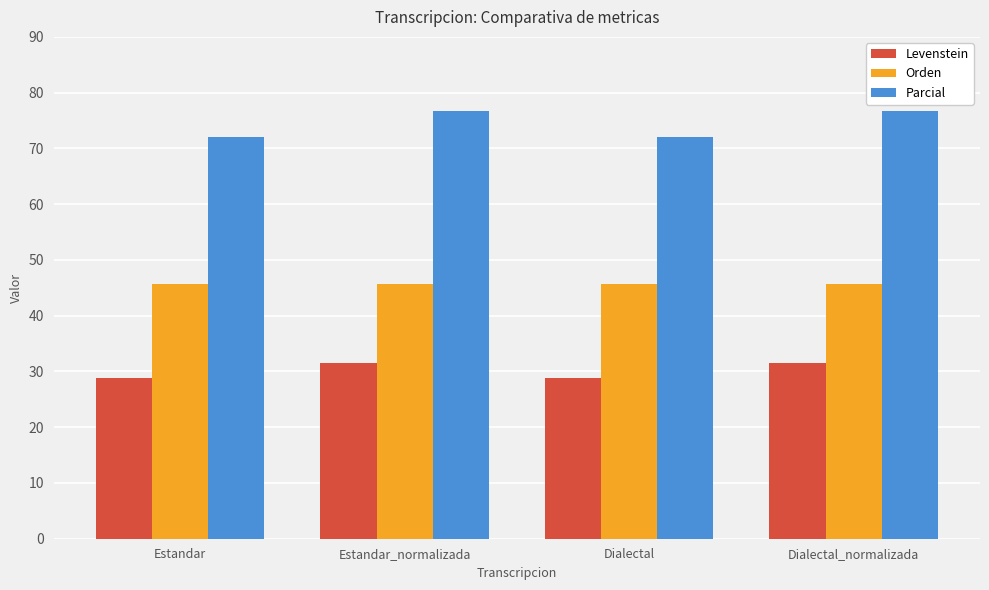

Is it true that Levenstein equals 43.0 at Dialectal_normalizada?

False